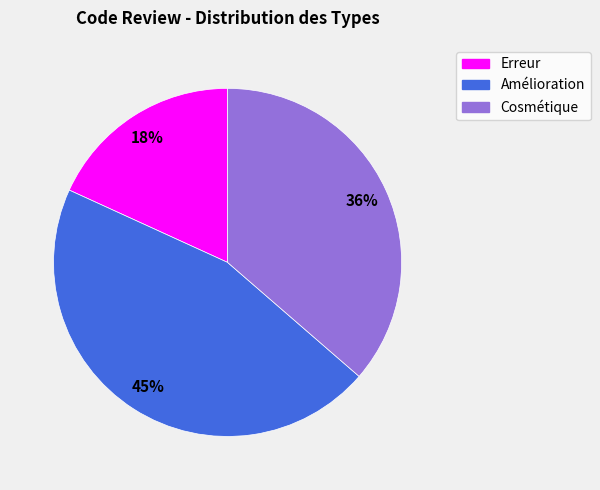

Rank the categories by value from lowest to highest.

Erreur, Cosmétique, Amélioration